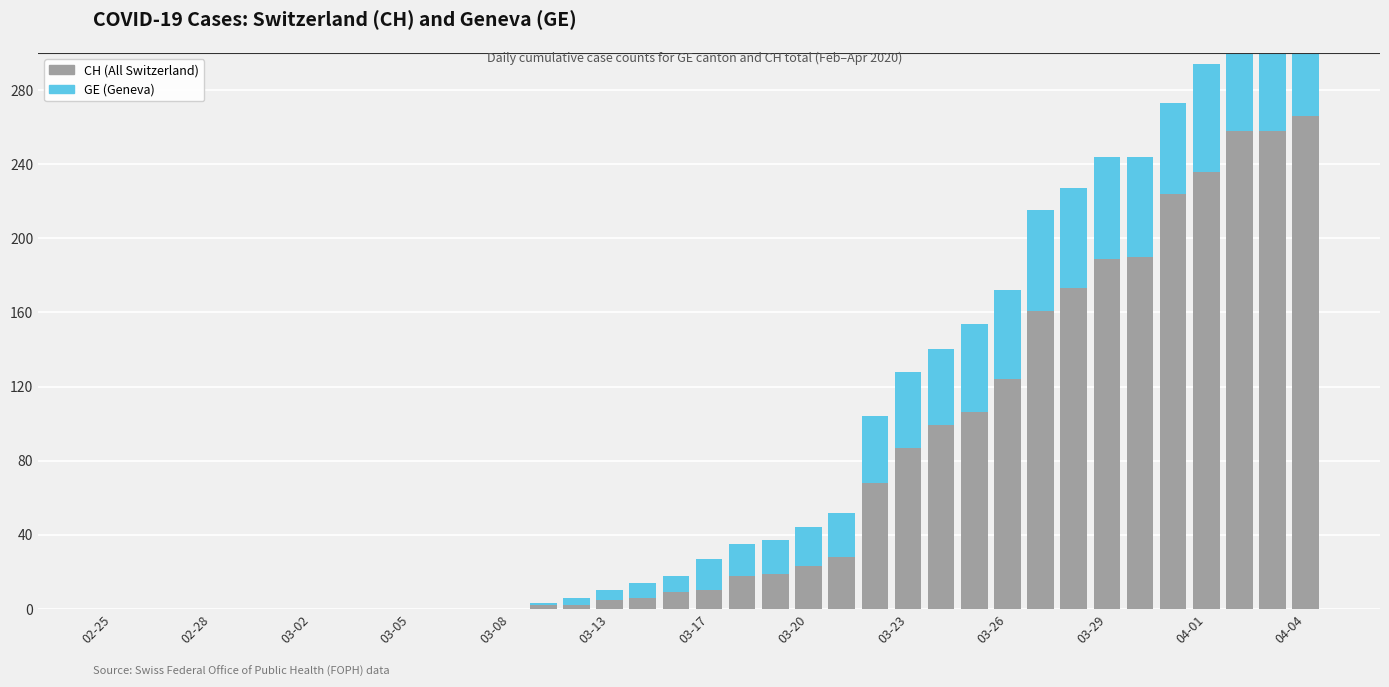

What is the sum of all CH values?

2561